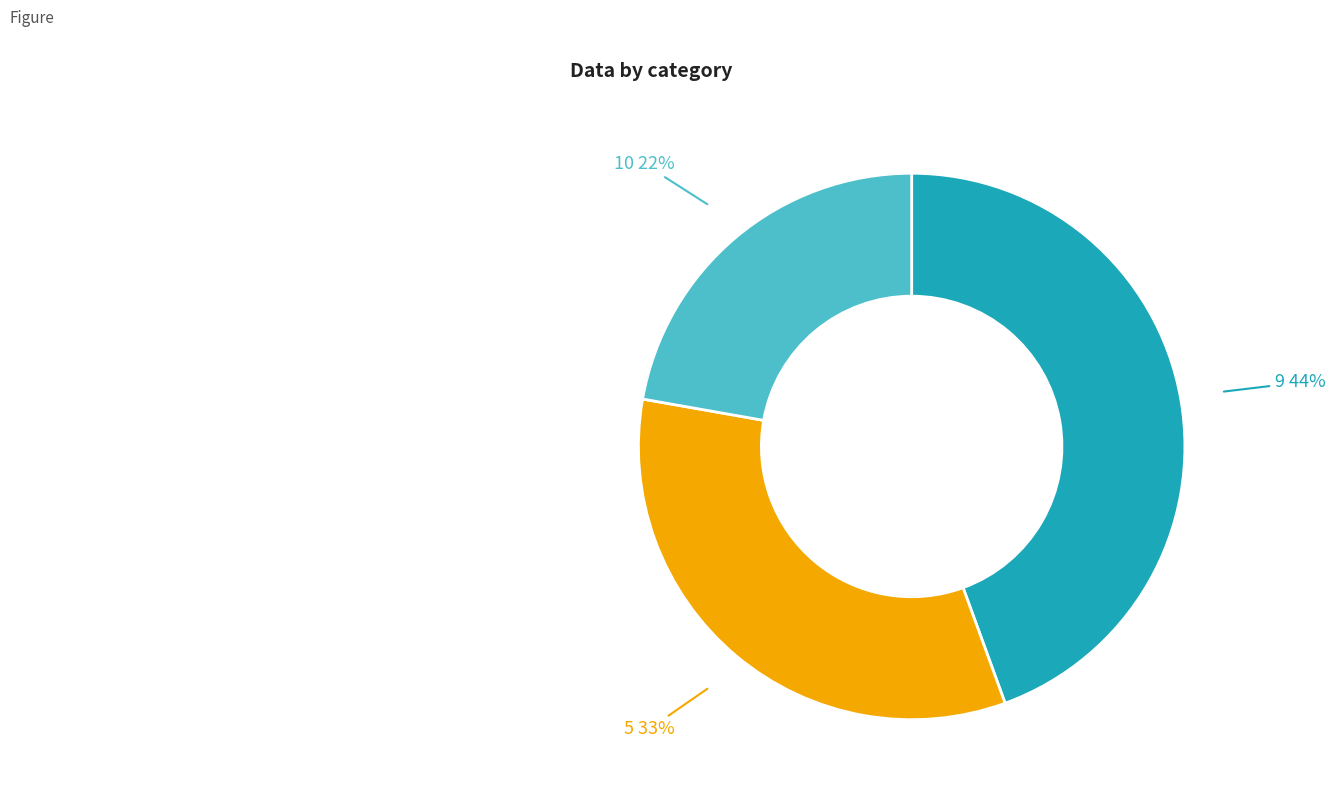

To the nearest percent, what percentage of the pie is 5?

33%